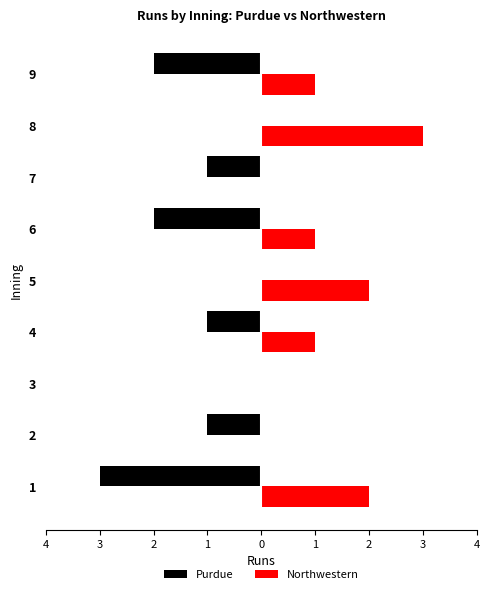

Between 1 and 4, which series saw the biggest shift?

Purdue